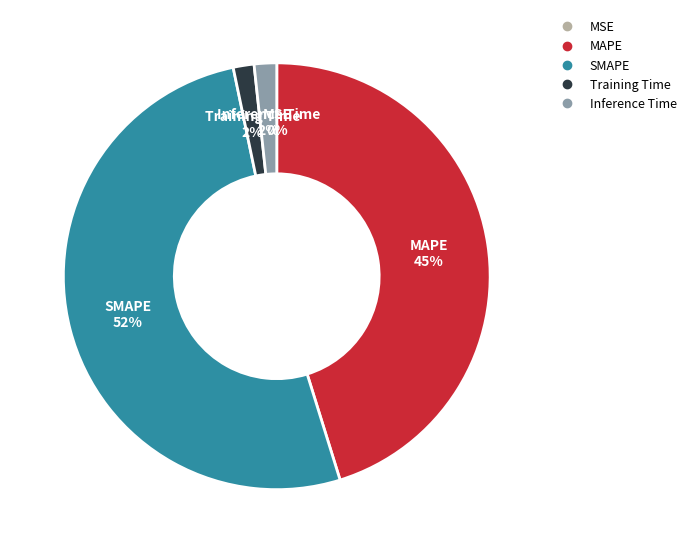

Do Training Time and MAPE together represent more than half of the pie?

No